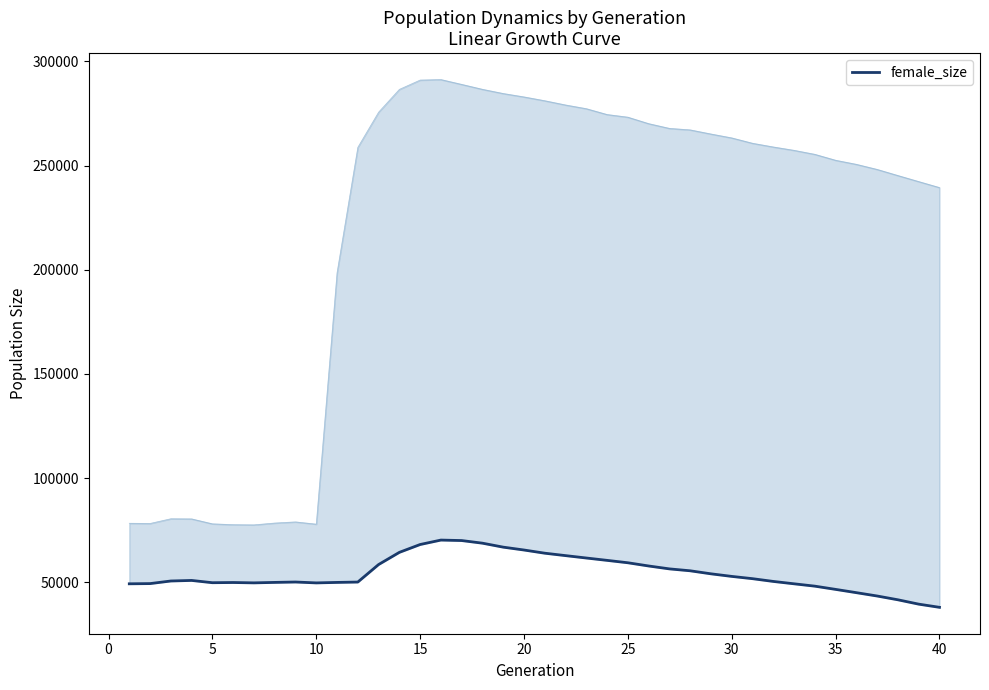

Is this an area chart (filled region under the line)?

No